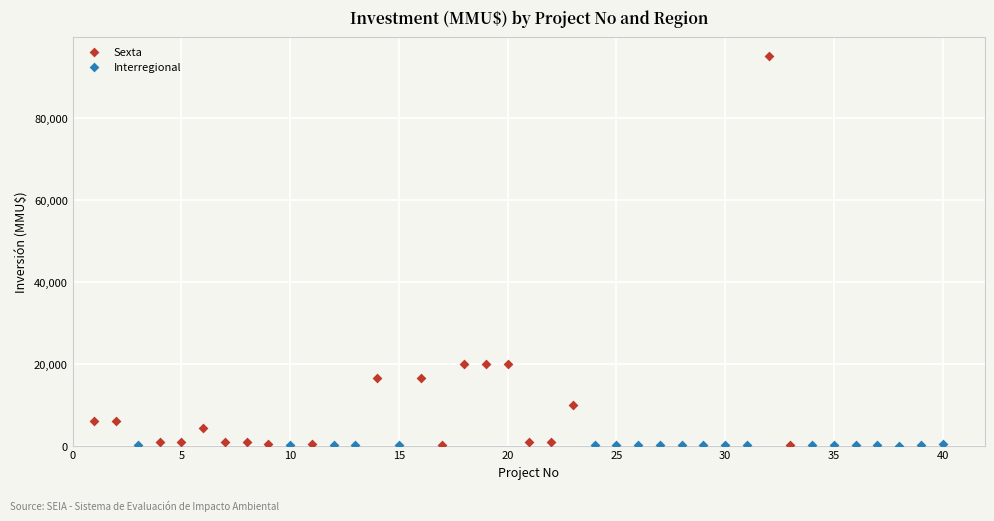

Which series reaches the maximum Y coordinate?

Sexta